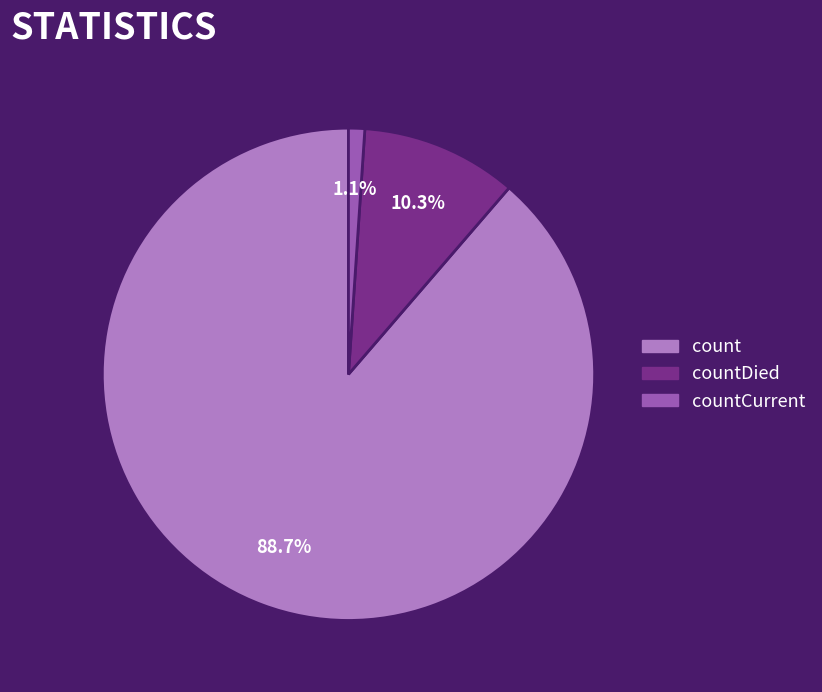

To the nearest percent, what is the difference between the largest and smallest slice percentages?

88%